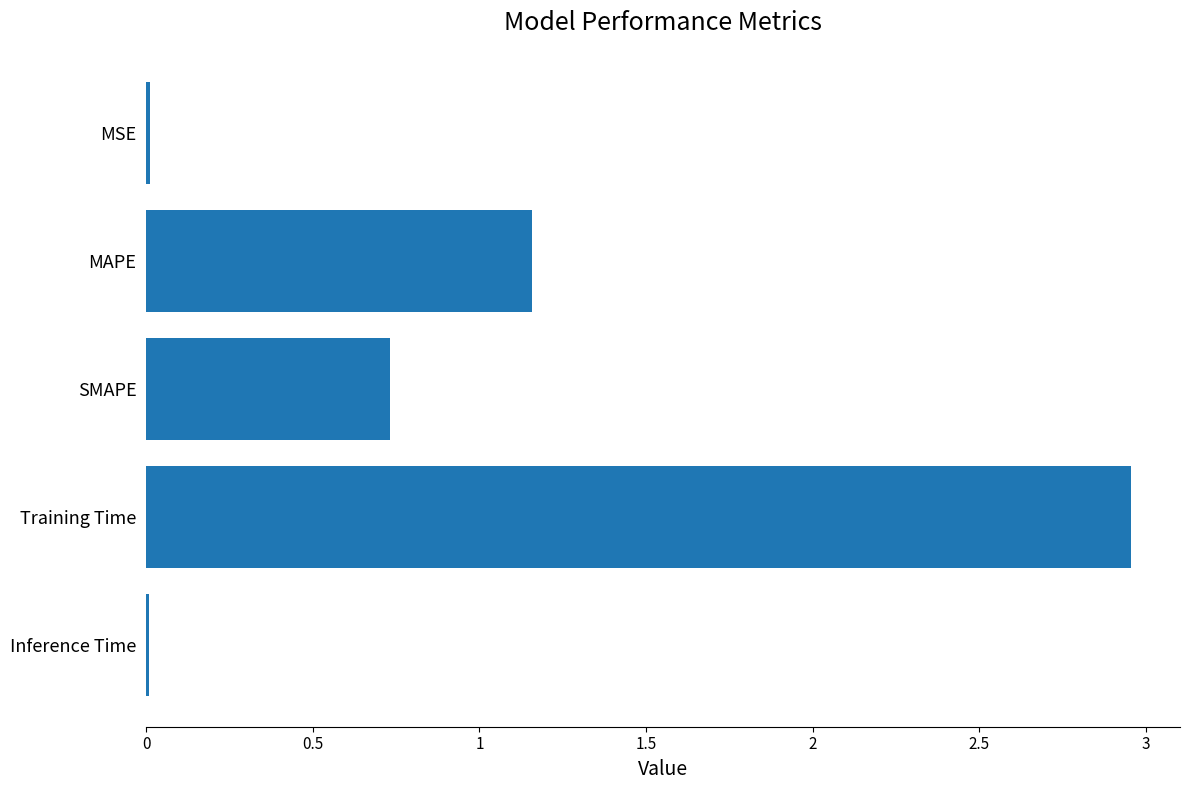

What is the sum of all values?

4.9